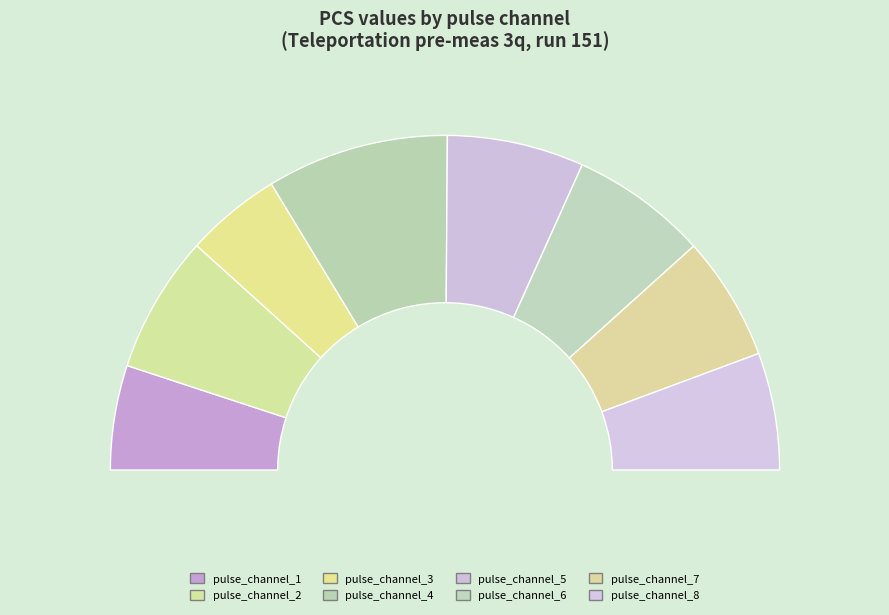

Approximately how many times larger is the value at pulse_channel_2 compared to pulse_channel_1?

1.3